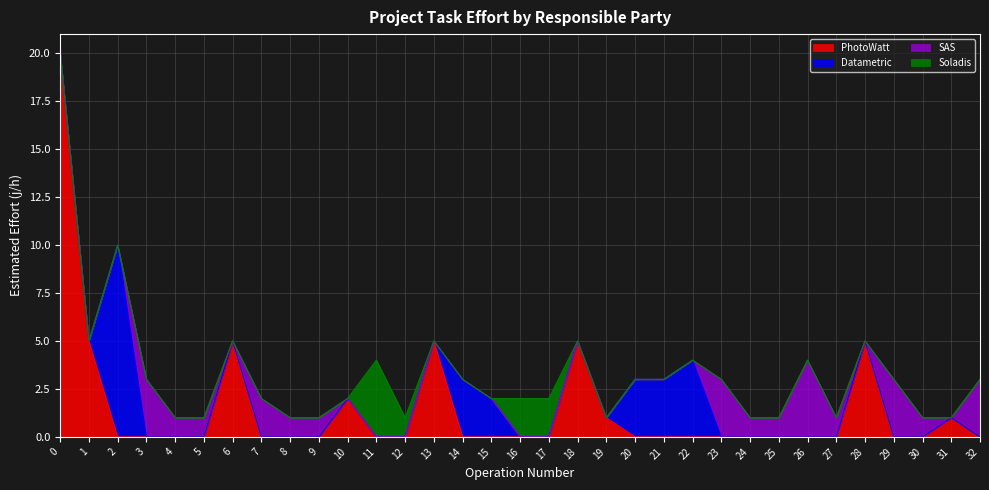

In SAS, how many points are lower than both neighbors (excluding endpoints)?

3